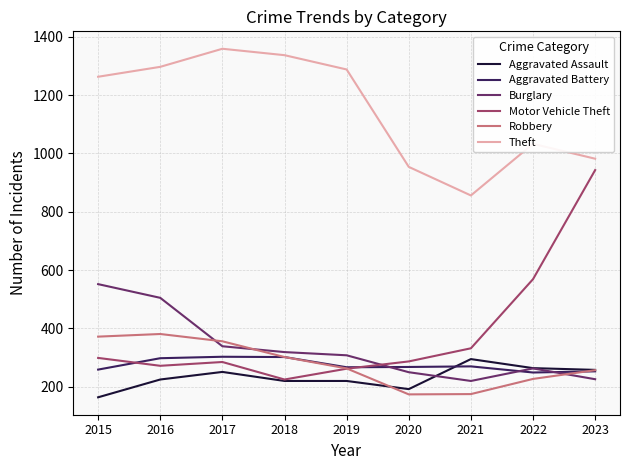

Is this an area chart (filled region under the line)?

No